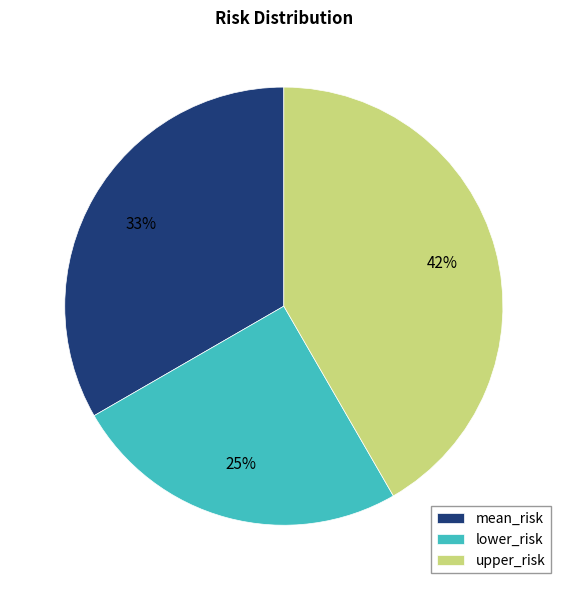

What is the smallest slice in the pie chart?

lower_risk